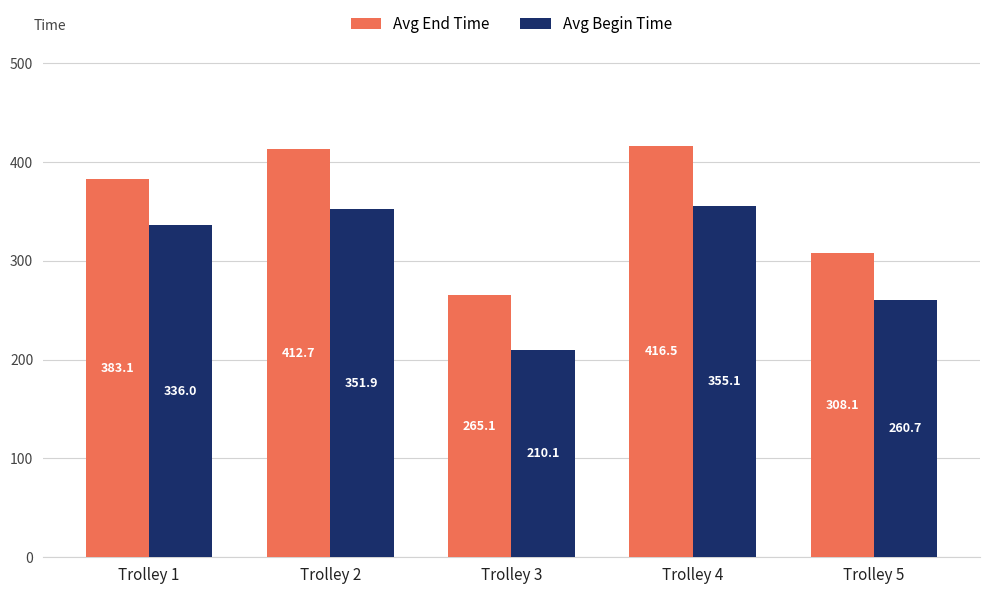

Which series has the largest total across all categories?

Avg End Time